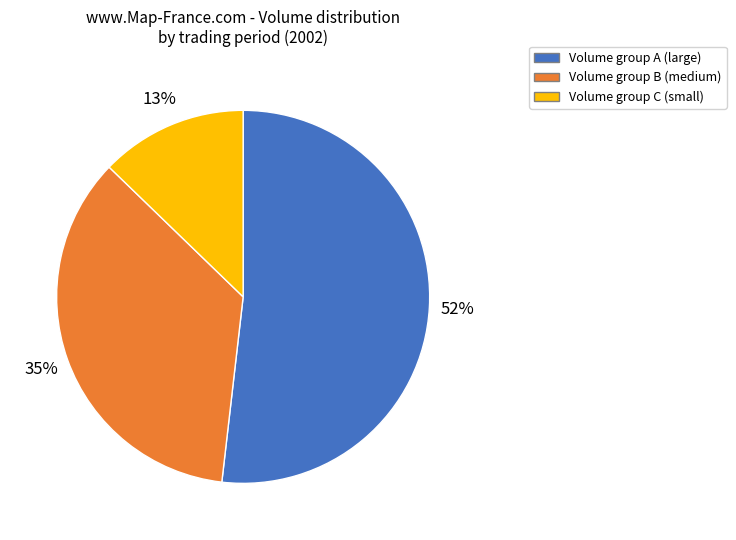

To the nearest percent, what is the average slice percentage?

33%